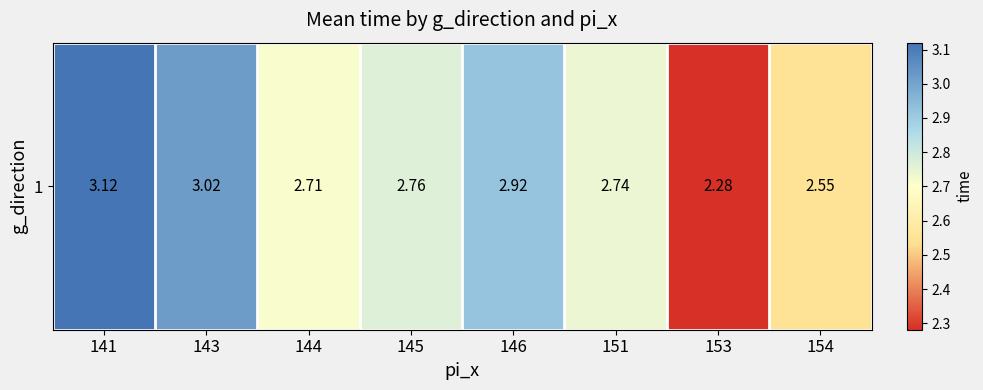

Approximately how many times larger is the value at 151 compared to 146?

0.9